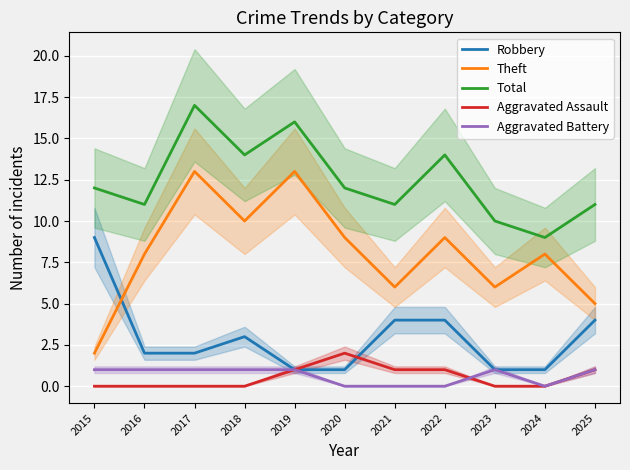

True or false: Total and Aggravated Assault cross at least once.

False